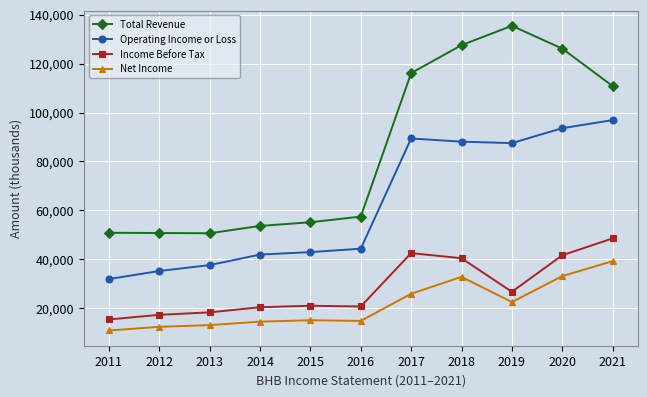

Count the number of data series in this chart.

4